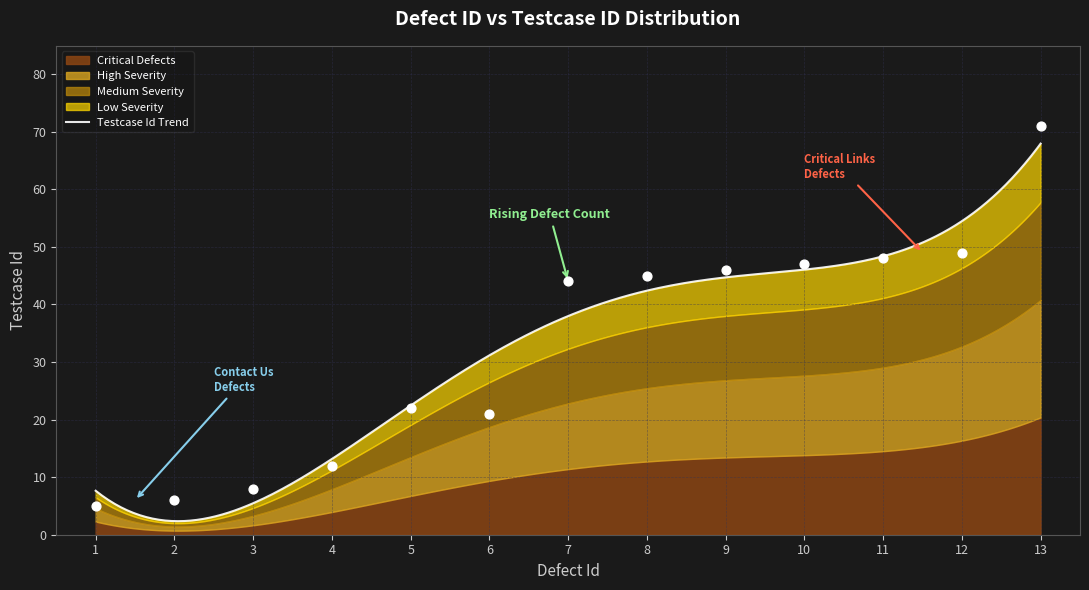

What is the ratio of the value at 13 to the value at 8?

1.6